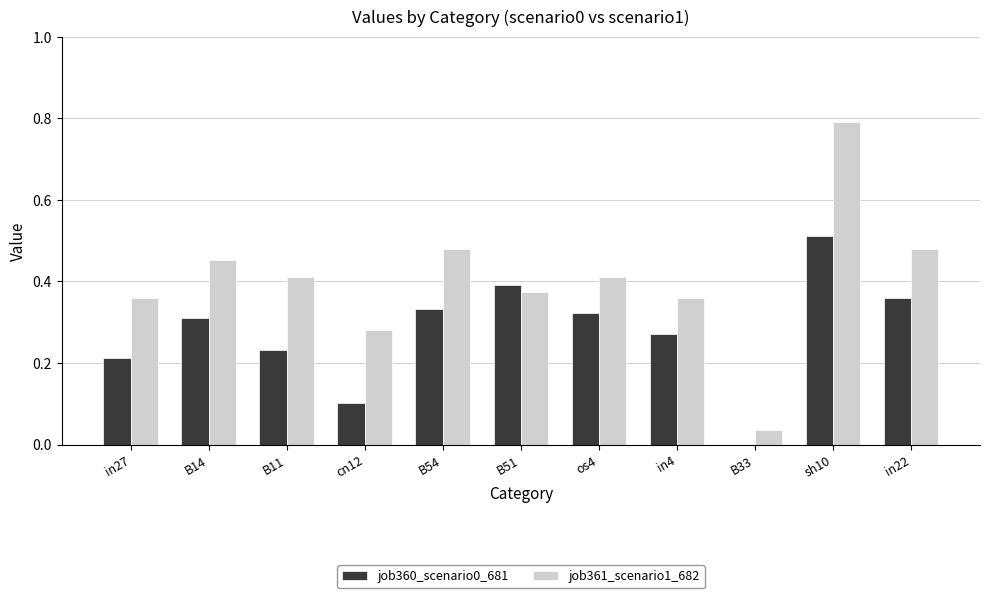

True or false: job360_scenario0_681 has a value of 0.1 at cn12.

True